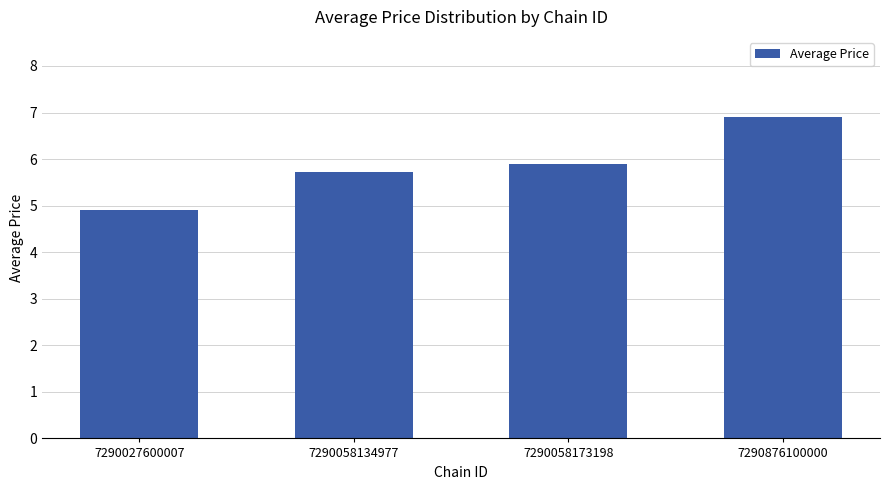

Does the chart contain stacked bars?

No